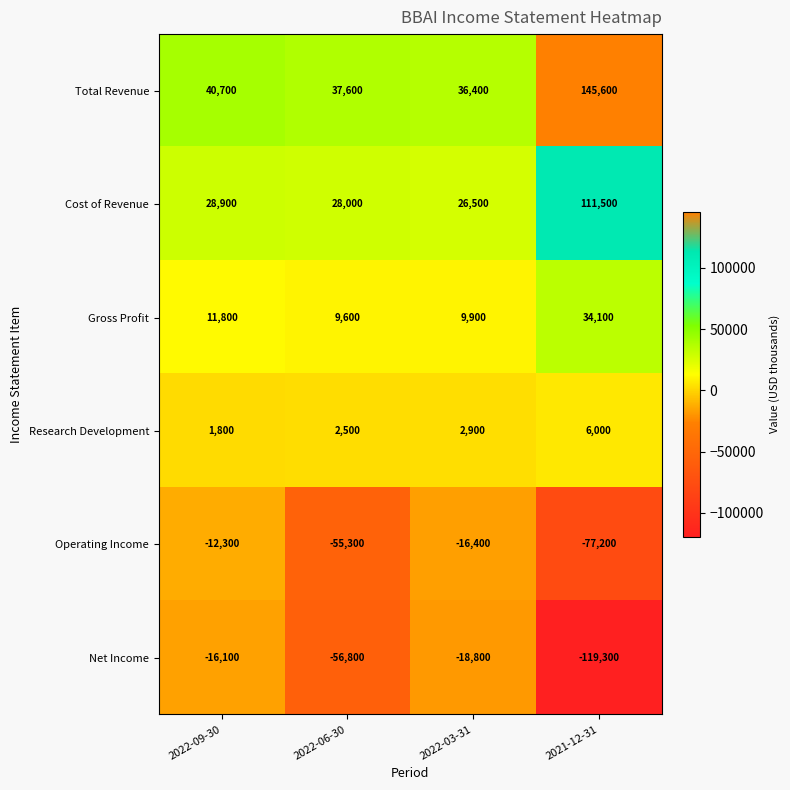

What is the sum of all Operating Income values?

-161200